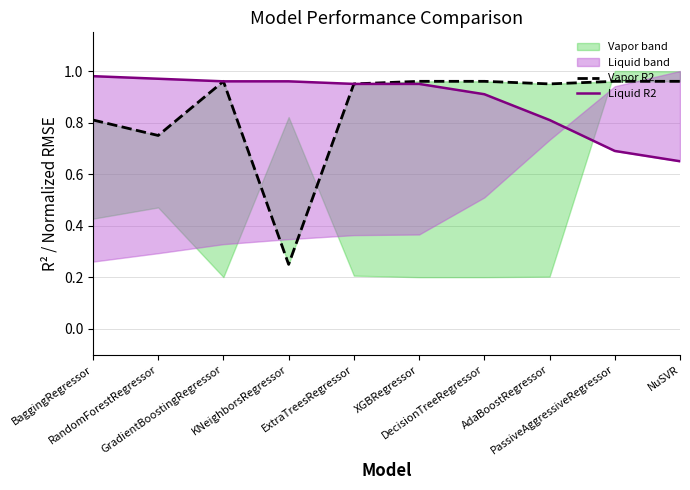

True or false: Liquid R2 has more than 2 points higher than both neighbors.

False